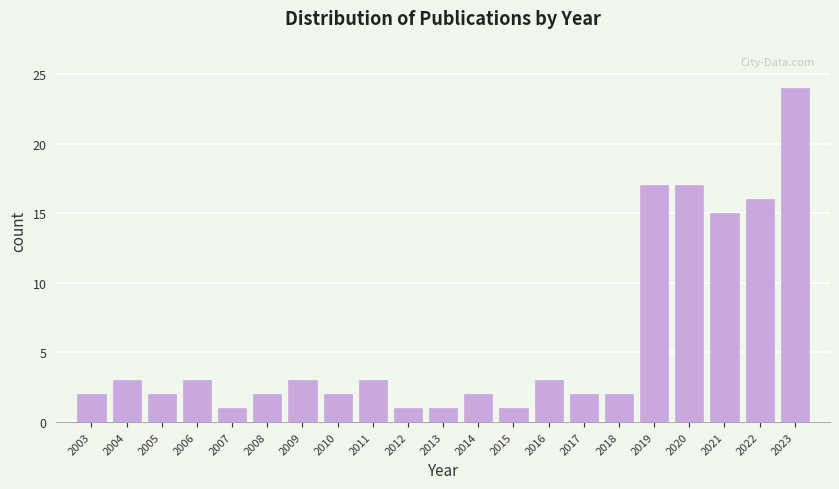

Reading left to right, list all the values displayed in this chart.

2003=2	2004=3	2005=2	2006=3	2007=1	2008=2	2009=3	2010=2	2011=3	2012=1	2013=1	2014=2	2015=1	2016=3	2017=2	2018=2	2019=17	2020=17	2021=15	2022=16	2023=24